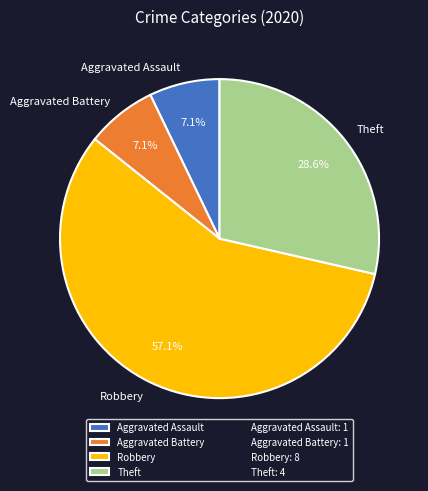

What is the largest slice in the pie chart?

Robbery